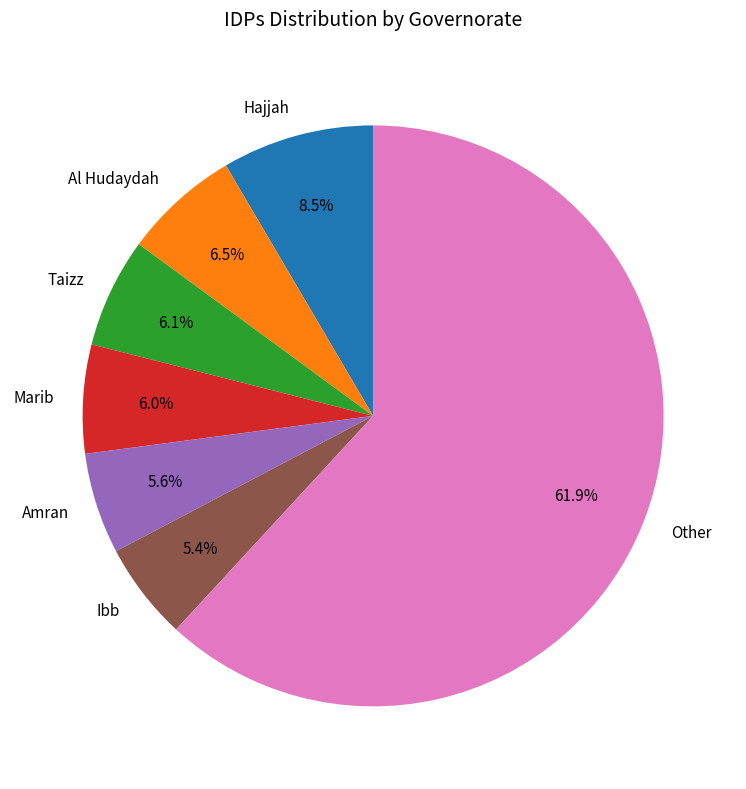

Is the sum of Taizz and Al Hudaydah greater than half?

No